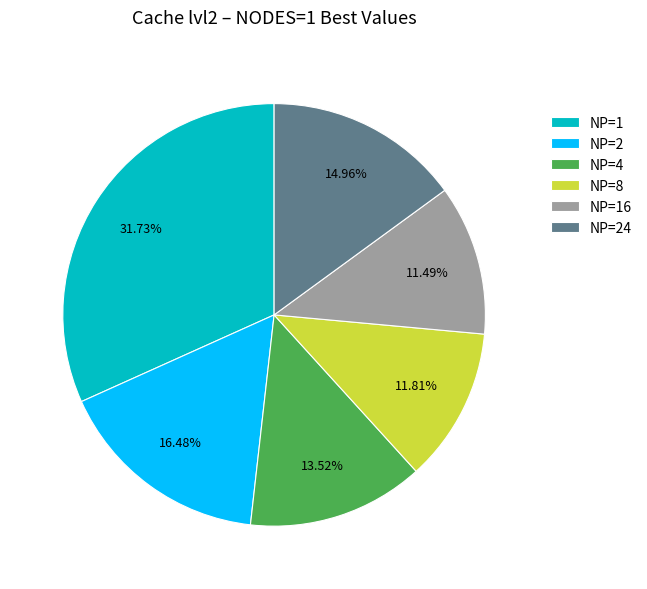

To the nearest percent, what percentage of the pie is NP=8?

12%